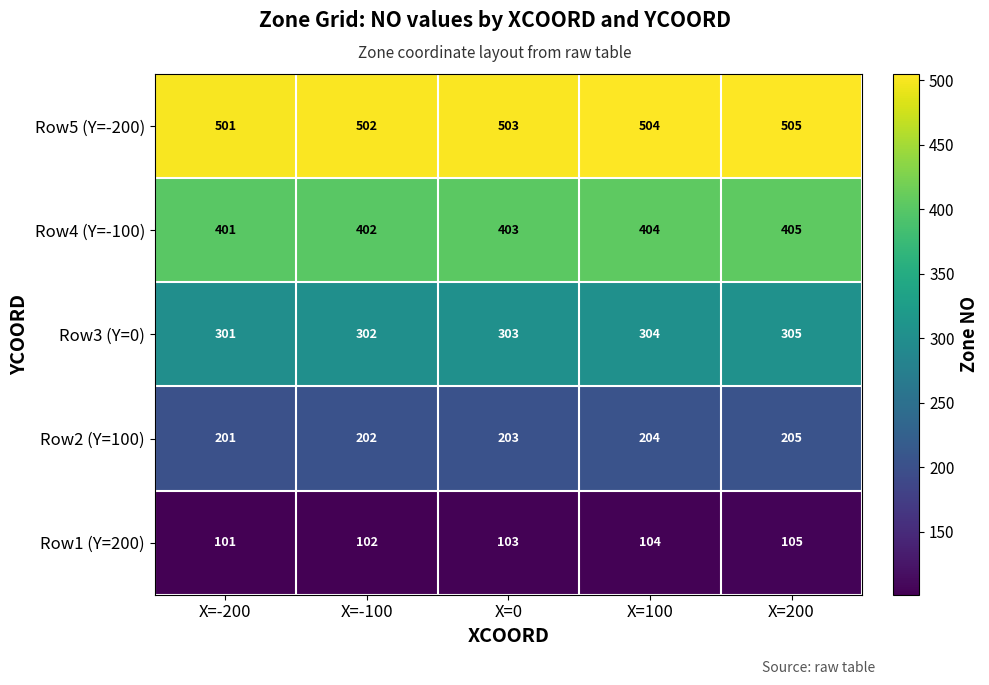

How many series are shown in this chart?

5